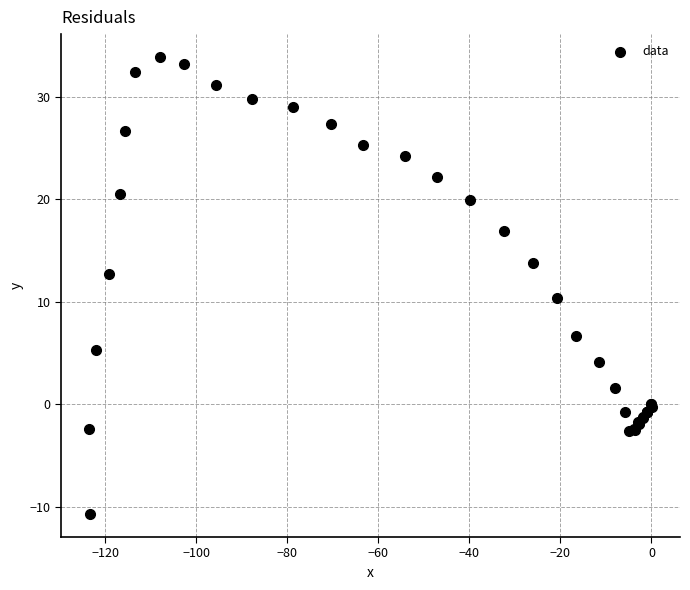

What Y value in the scatter plot is closest to 11?

10.4